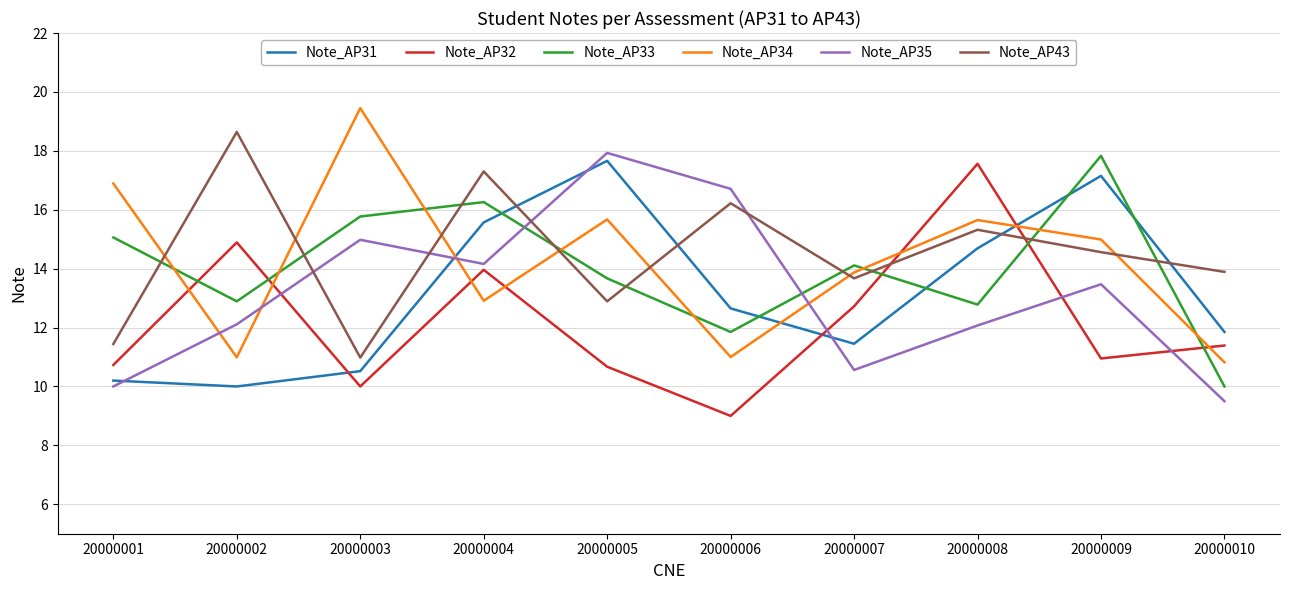

Between 20000006 and 20000008, which series saw the biggest shift?

Note_AP32